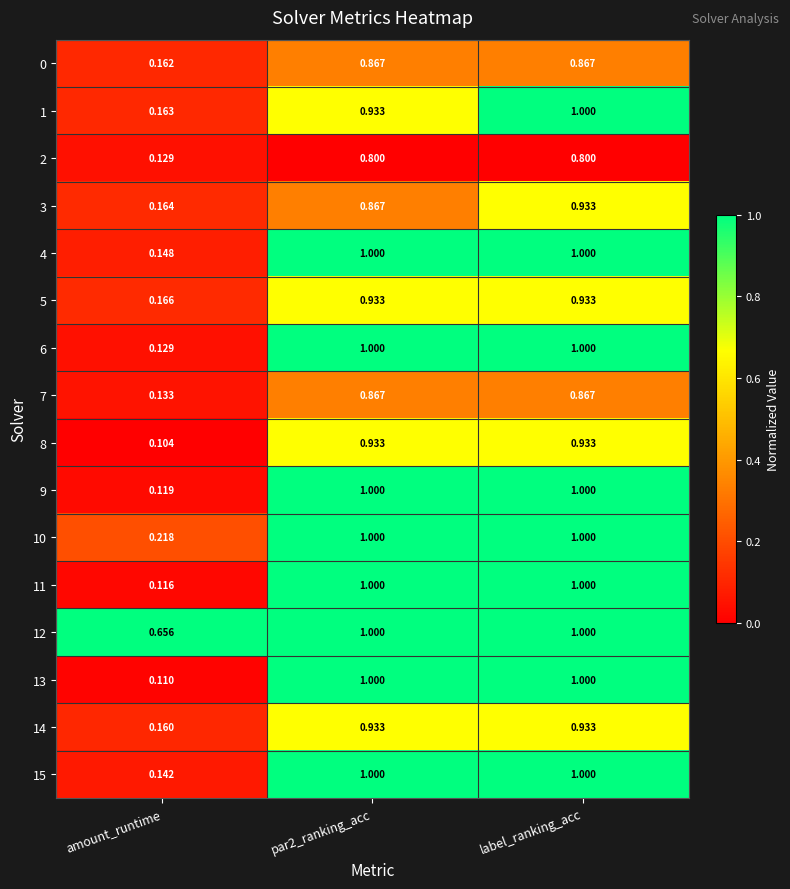

Where is 10 nearest to the value 0?

amount_runtime